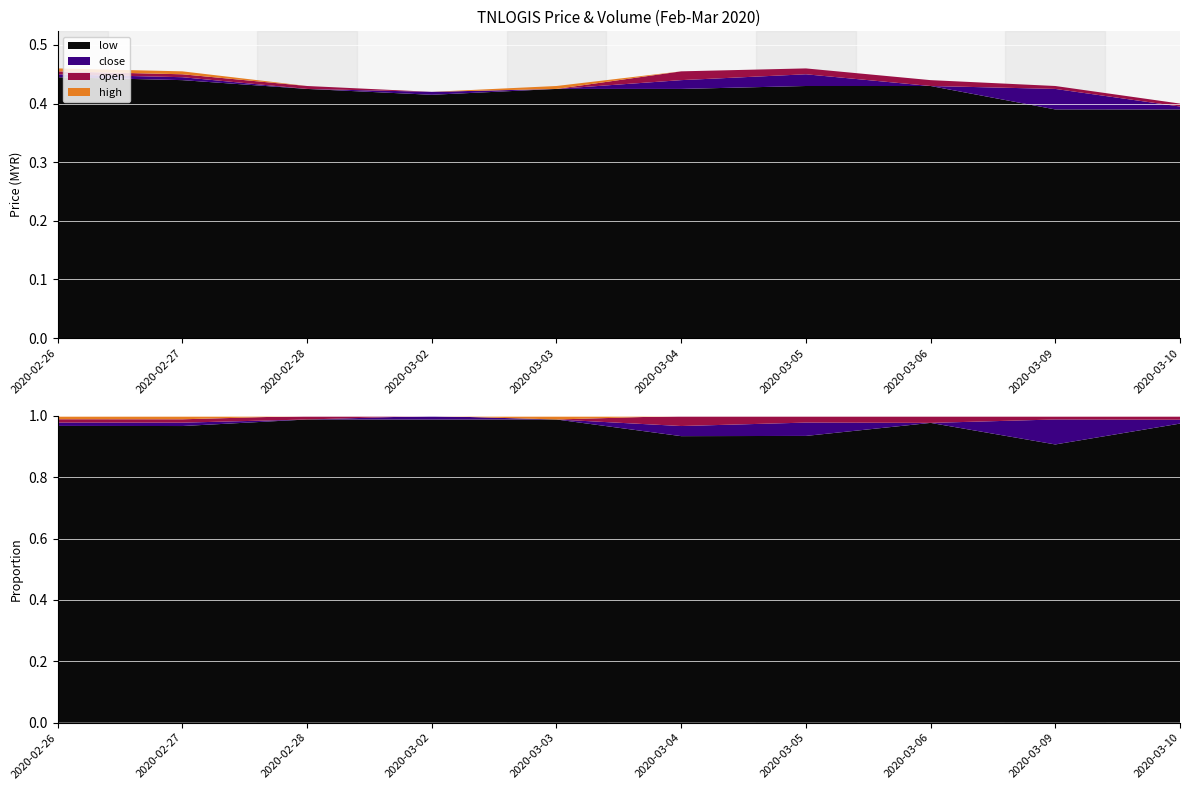

Reading left to right, extract all data points from this chart.

open: 2020-02-26=0.4	2020-02-27=0.4	2020-02-28=0.4	2020-03-02=0.4	2020-03-03=0.4	2020-03-04=0.4	2020-03-05=0.4	2020-03-06=0.4	2020-03-09=0.4	2020-03-10=0.4
low: 2020-02-26=0.4	2020-02-27=0.4	2020-02-28=0.4	2020-03-02=0.4	2020-03-03=0.4	2020-03-04=0.4	2020-03-05=0.4	2020-03-06=0.4	2020-03-09=0.4	2020-03-10=0.4
close: 2020-02-26=0.5	2020-02-27=0.4	2020-02-28=0.4	2020-03-02=0.4	2020-03-03=0.4	2020-03-04=0.4	2020-03-05=0.5	2020-03-06=0.4	2020-03-09=0.4	2020-03-10=0.4
high: 2020-02-26=0.5	2020-02-27=0.5	2020-02-28=0.4	2020-03-02=0.4	2020-03-03=0.4	2020-03-04=0.4	2020-03-05=0.5	2020-03-06=0.4	2020-03-09=0.4	2020-03-10=0.4